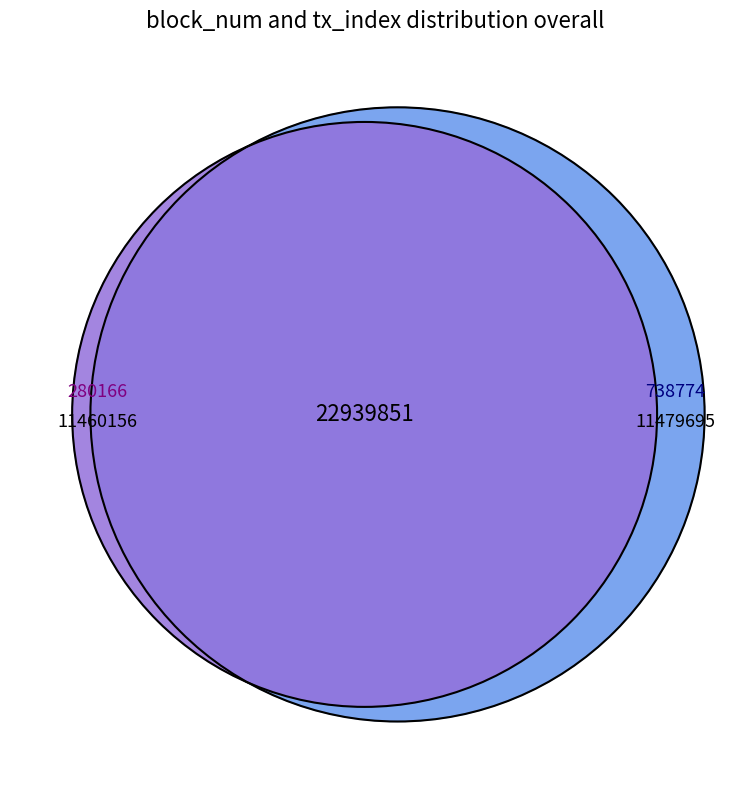

What is the ratio of the value at 738774 to the value at 280166?

1.0